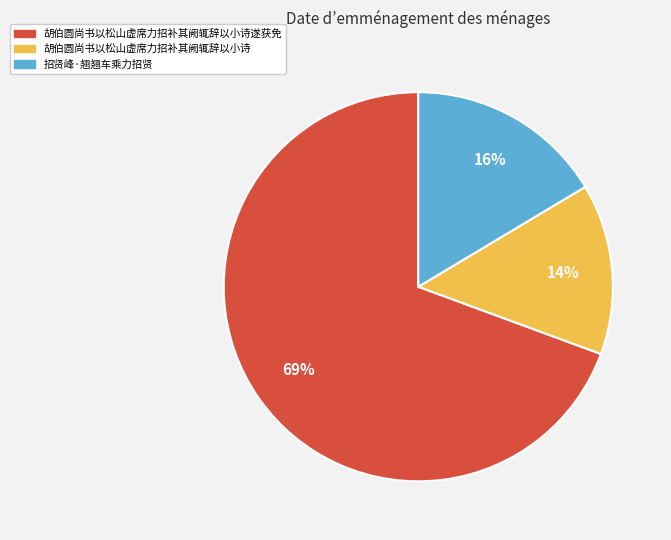

How many slices are in this pie chart?

3